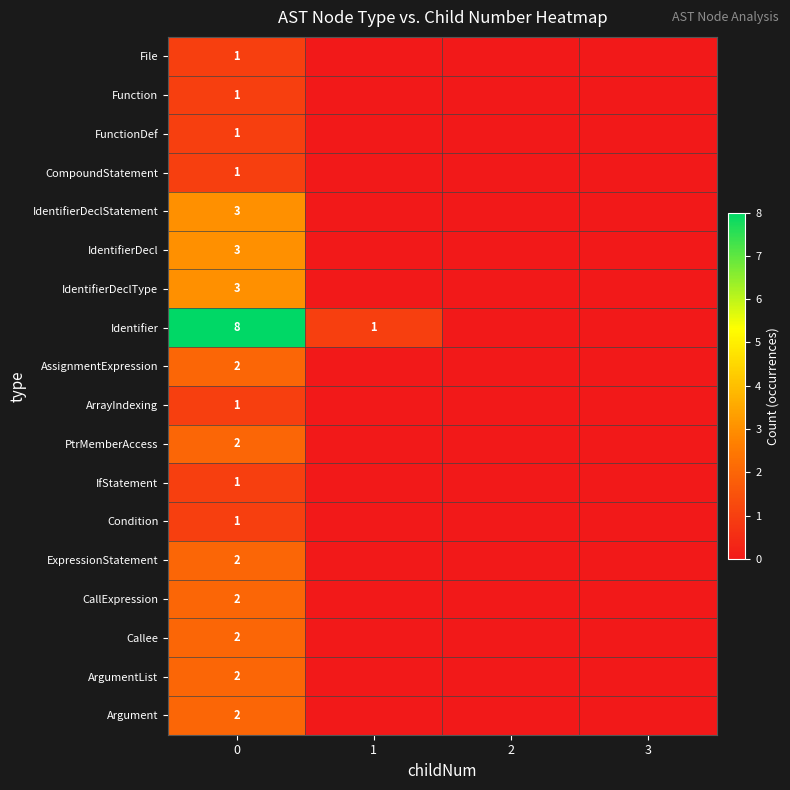

What is the difference between the highest and lowest values at 1?

1